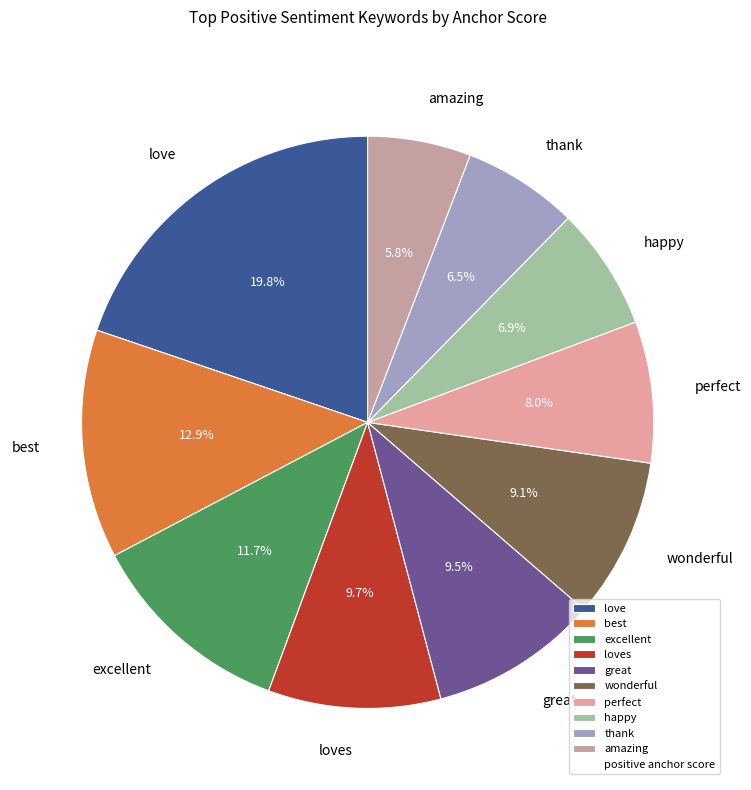

How many segments does this pie chart have?

10